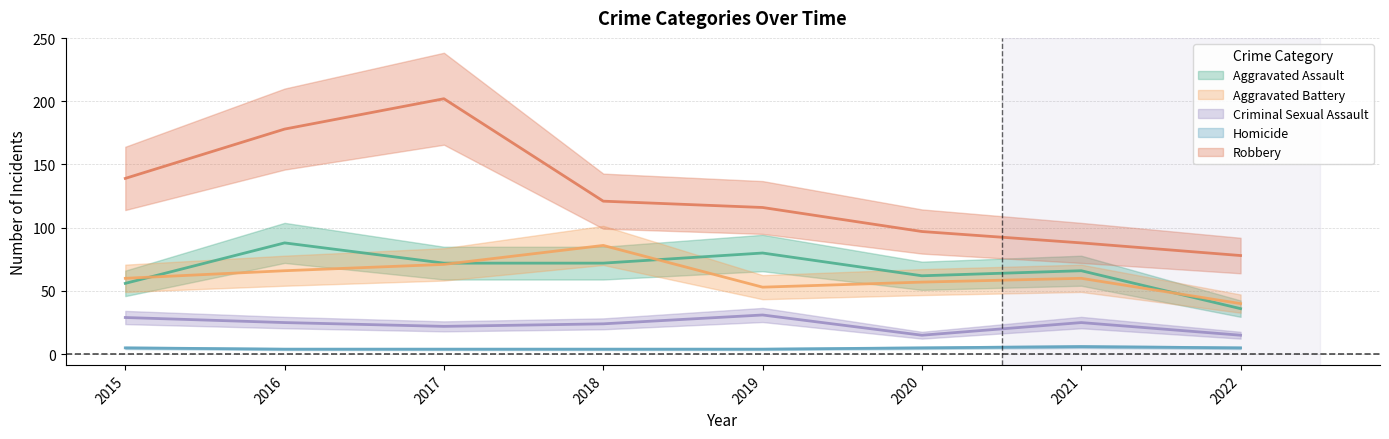

True or false: Homicide and Aggravated Assault cross at least once.

False